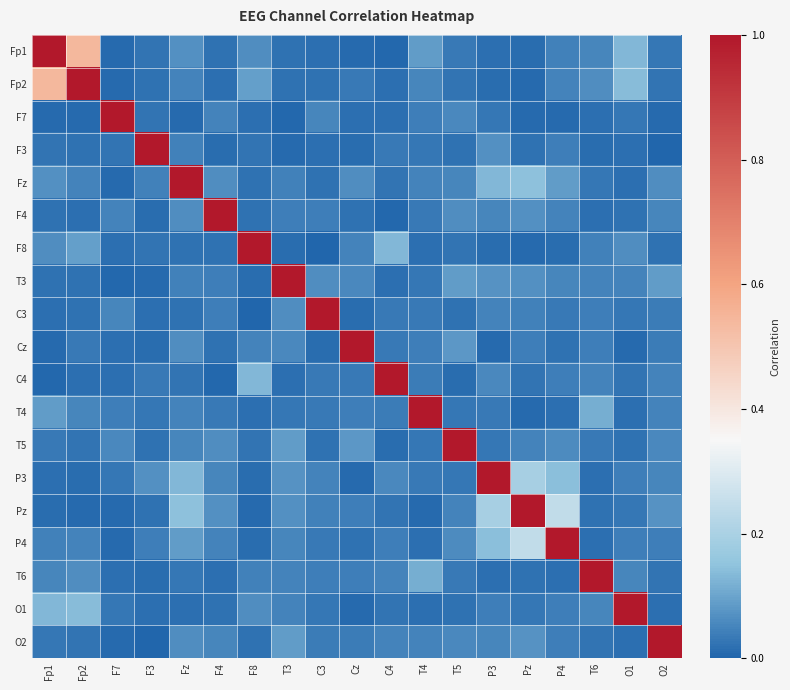

List the series in order of their peak value, lowest first.

Fp1, Fp2, F7, F3, Fz, F4, F8, T3, C3, Cz, C4, T4, T5, P3, Pz, P4, T6, O1, O2